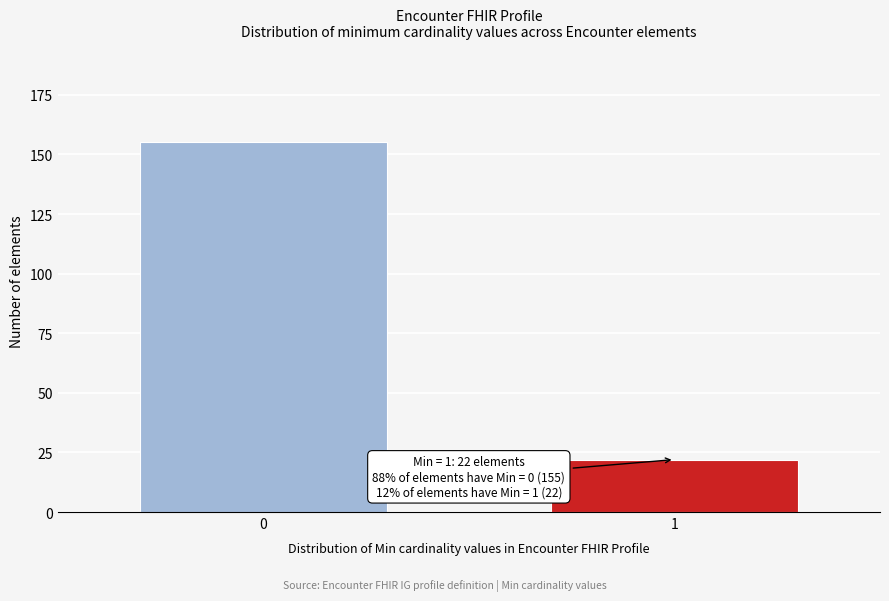

Reading left to right, transcribe all the data shown in this chart.

155	22